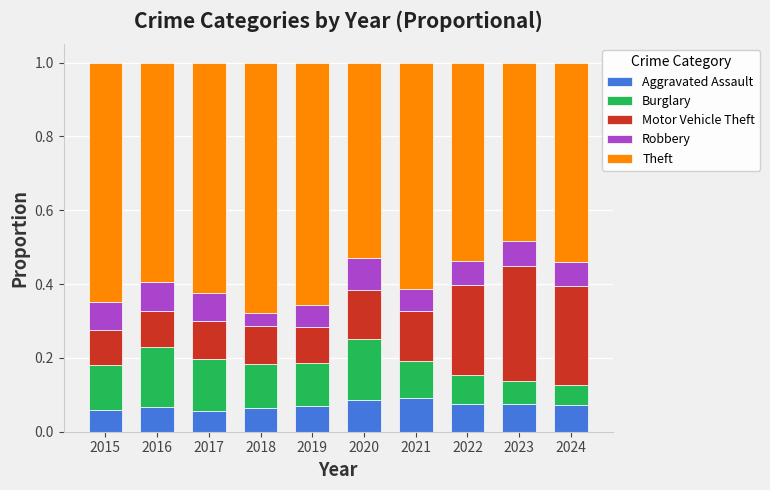

Count the Aggravated Assault values in the range 0 to 1.

10